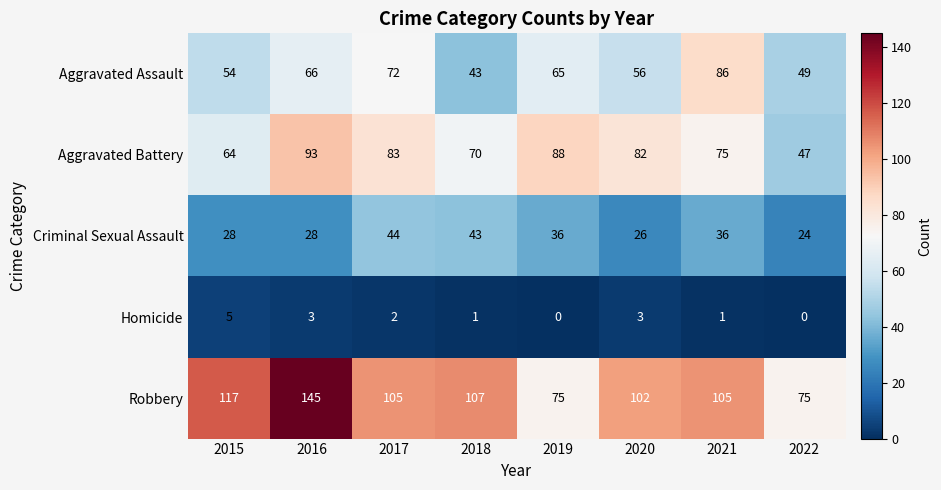

At which category is the sum across all series the highest?

2016